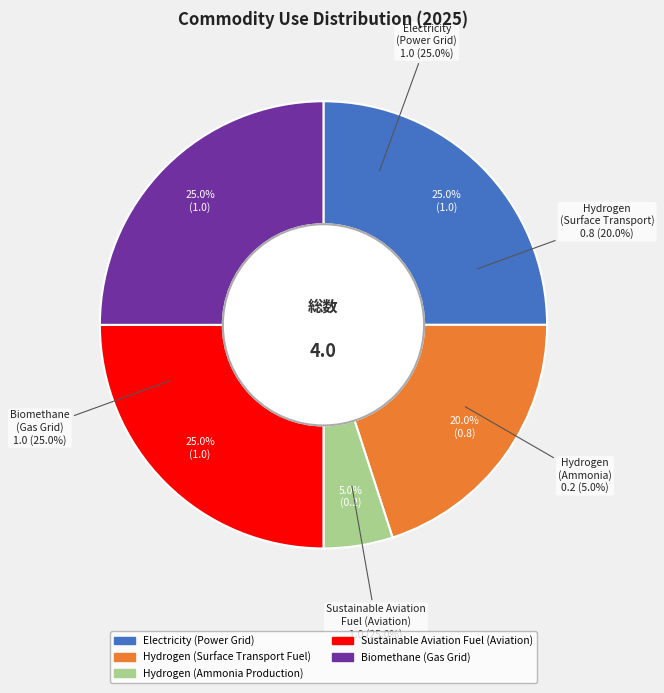

Which category has the biggest portion of the pie?

Electricity (Power Grid)